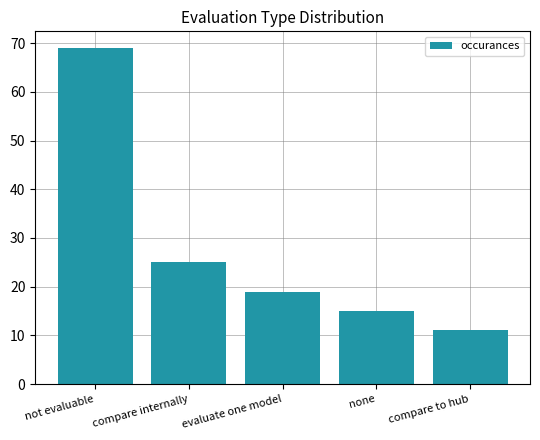

List the labels in order of value, smallest first.

compare to hub, none, evaluate one model, compare internally, not evaluable